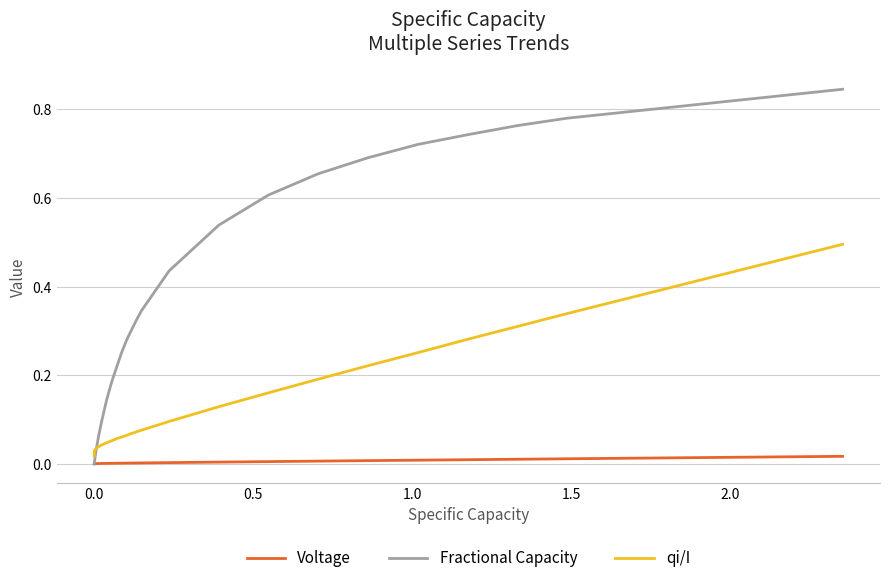

Which series has the widest spread of values?

Fractional Capacity